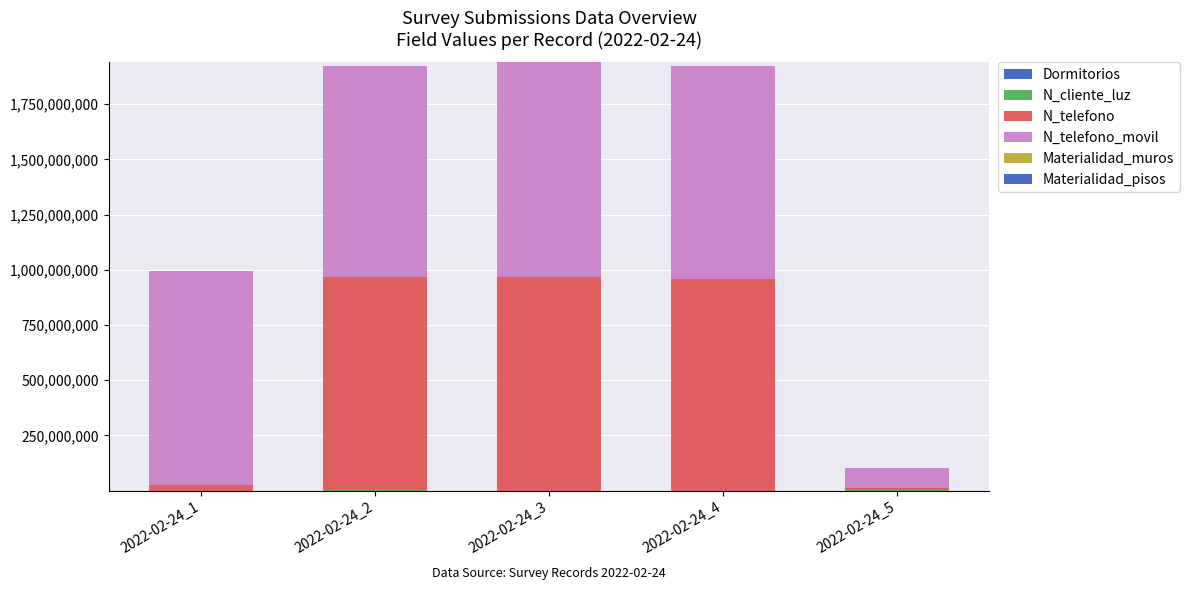

Count the number of categories in the chart.

5